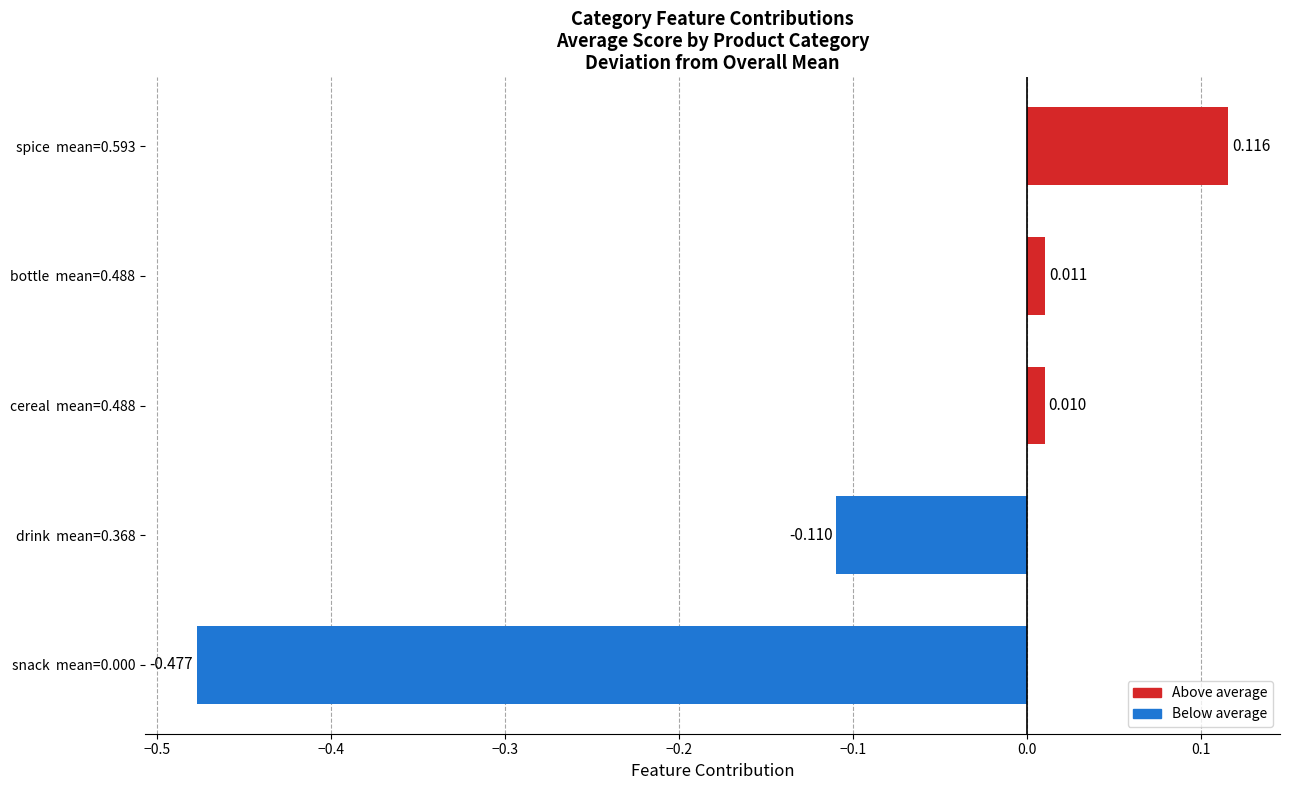

How many negative values are there?

2